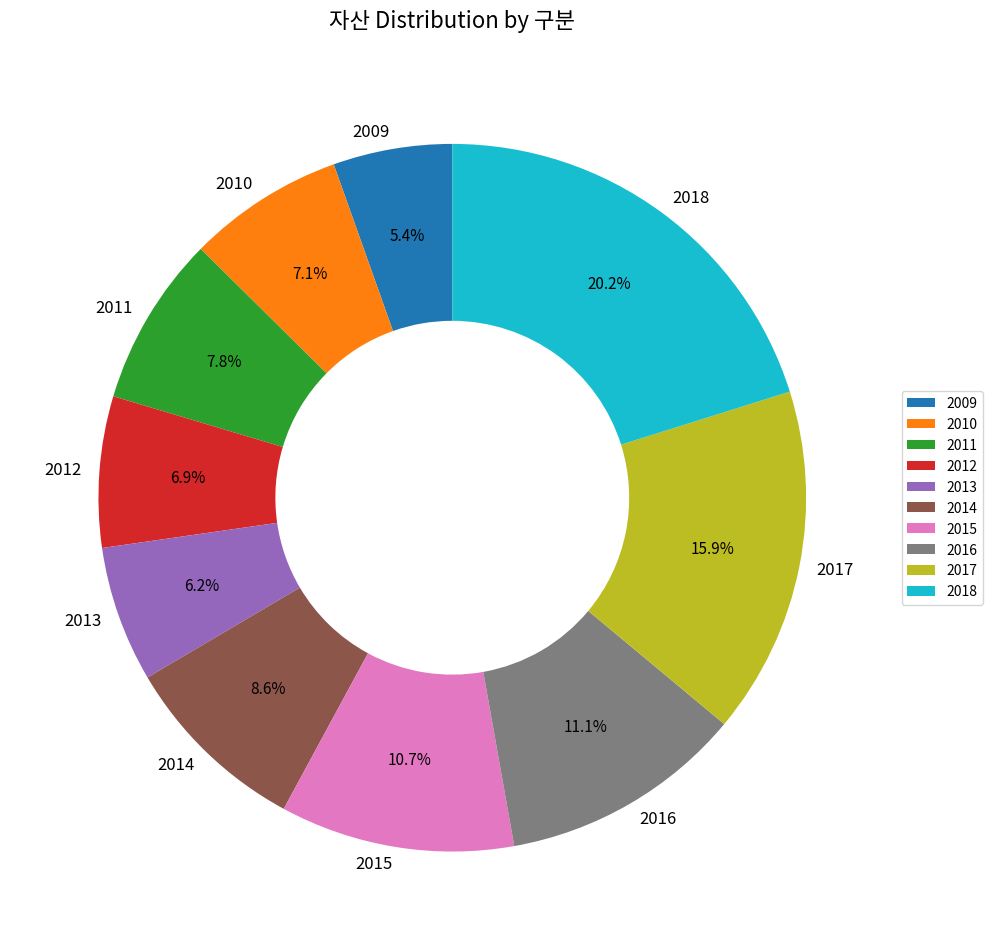

Is 2015 the majority of the pie?

No